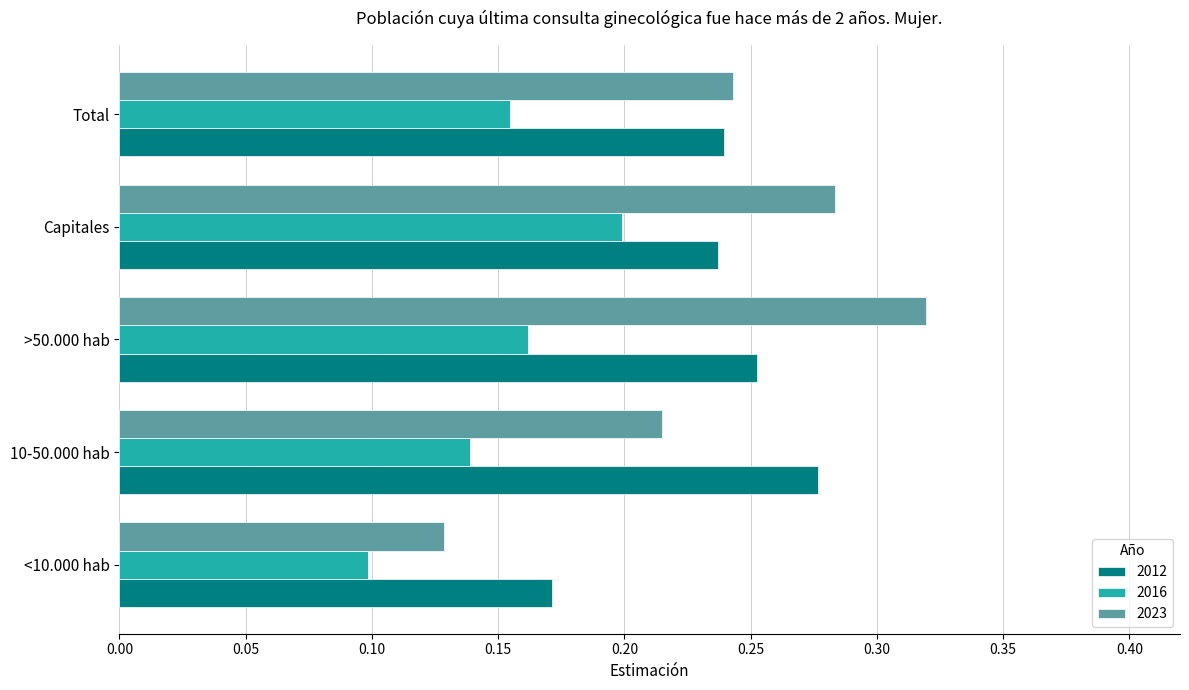

What is the sum of all 2016 values?

0.8